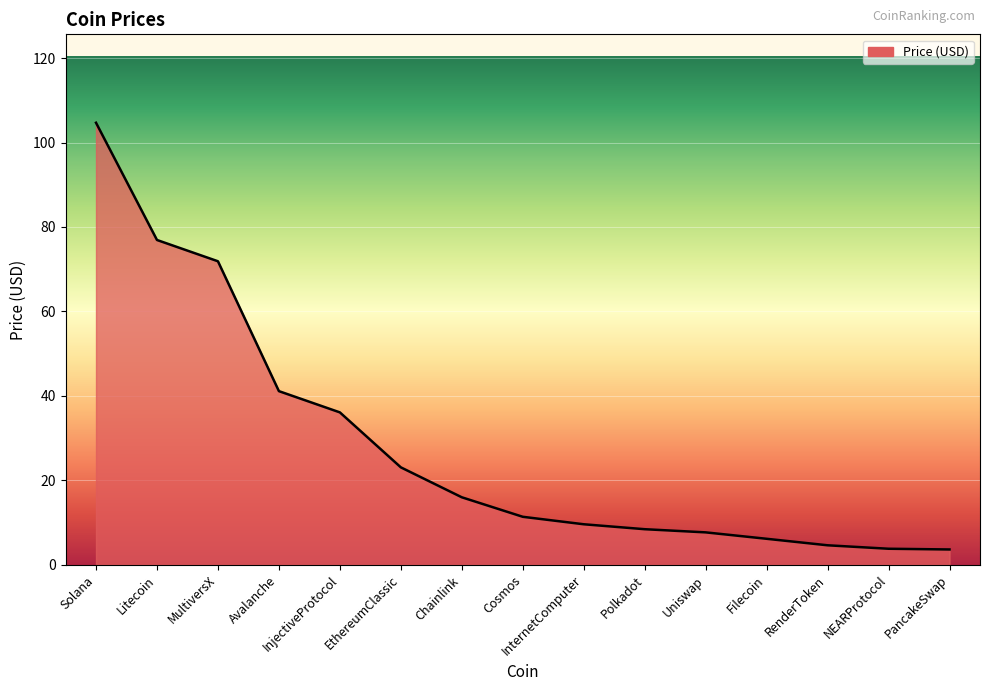

What is the difference between the values at Avalanche and Filecoin?

35.0